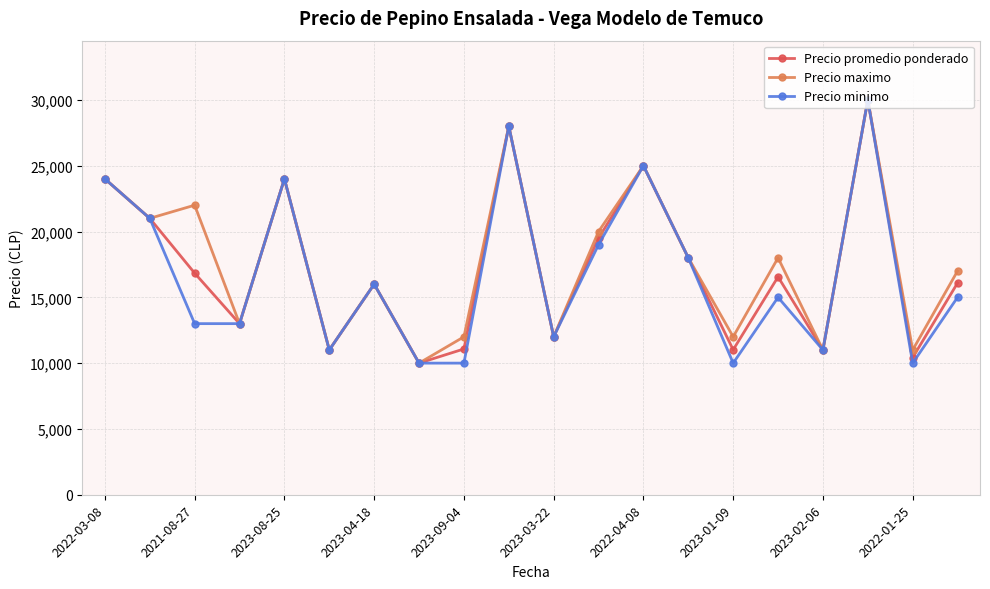

Count the number of categories in the chart.

20